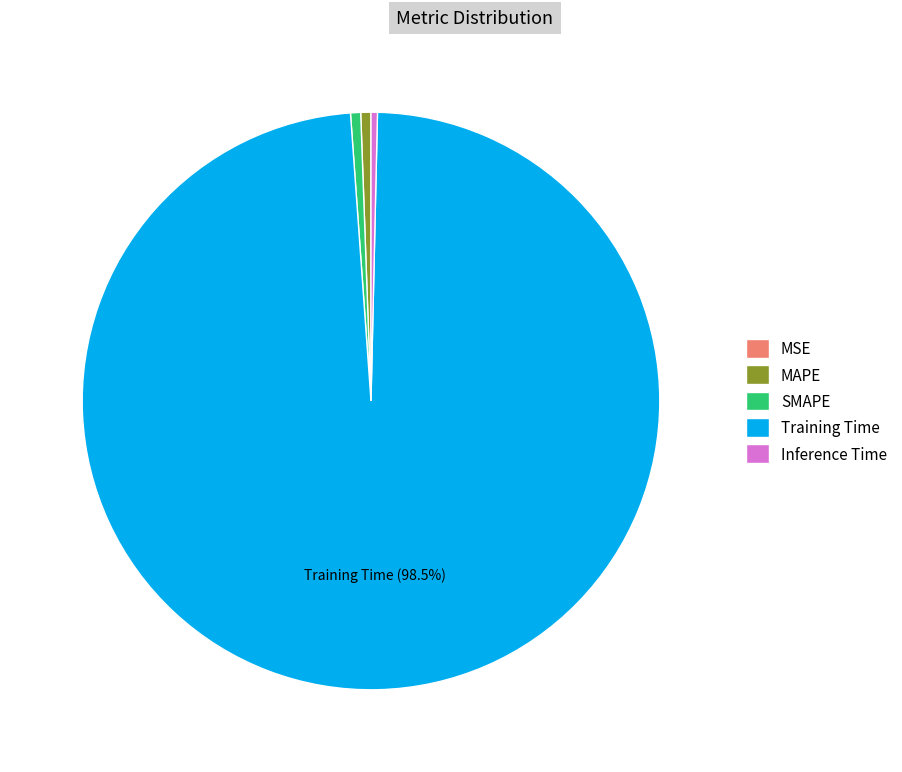

Does SMAPE represent more than half of the total?

No